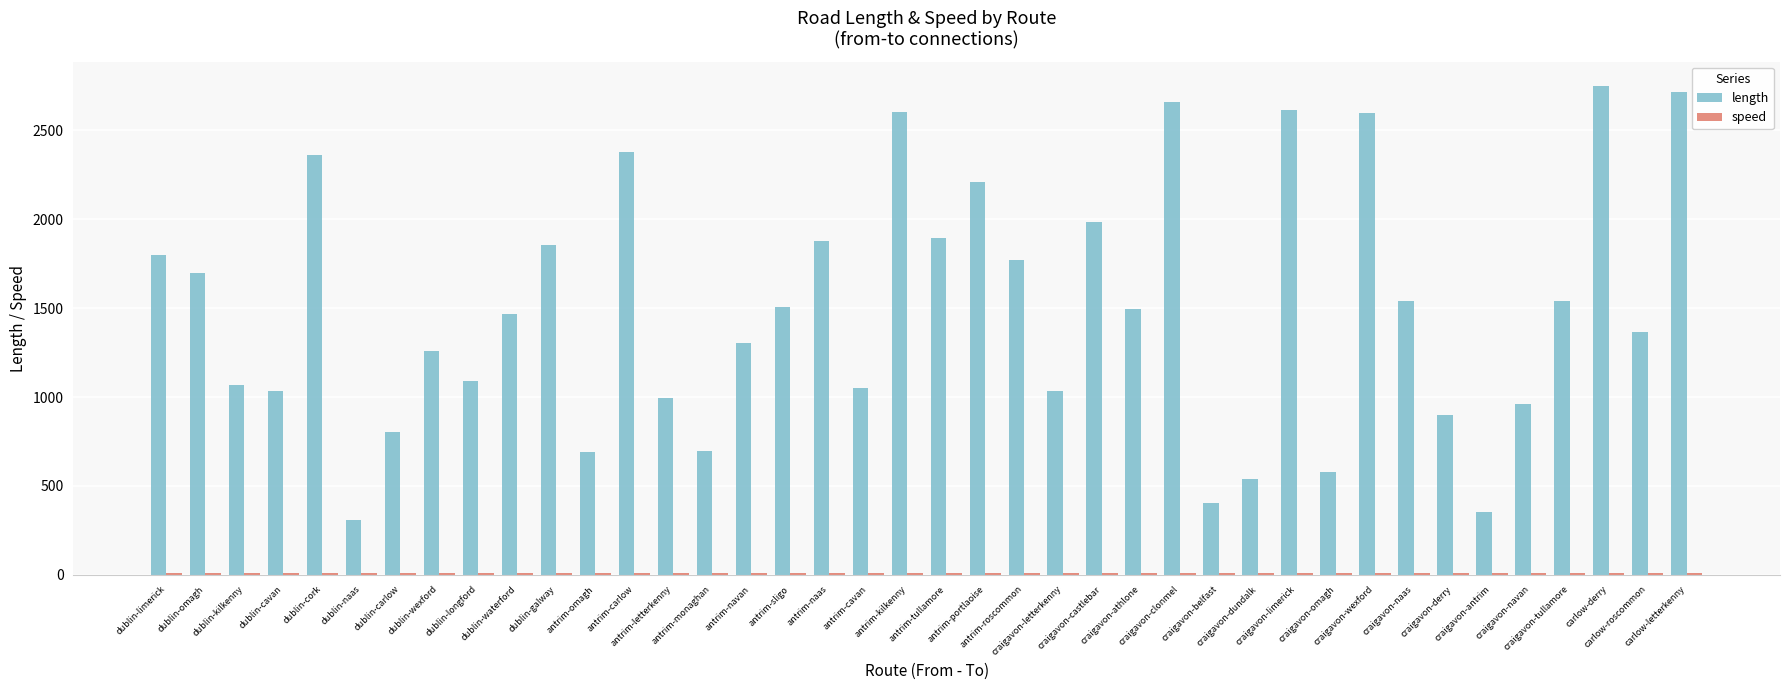

What position from the right is antrim-naas?

23